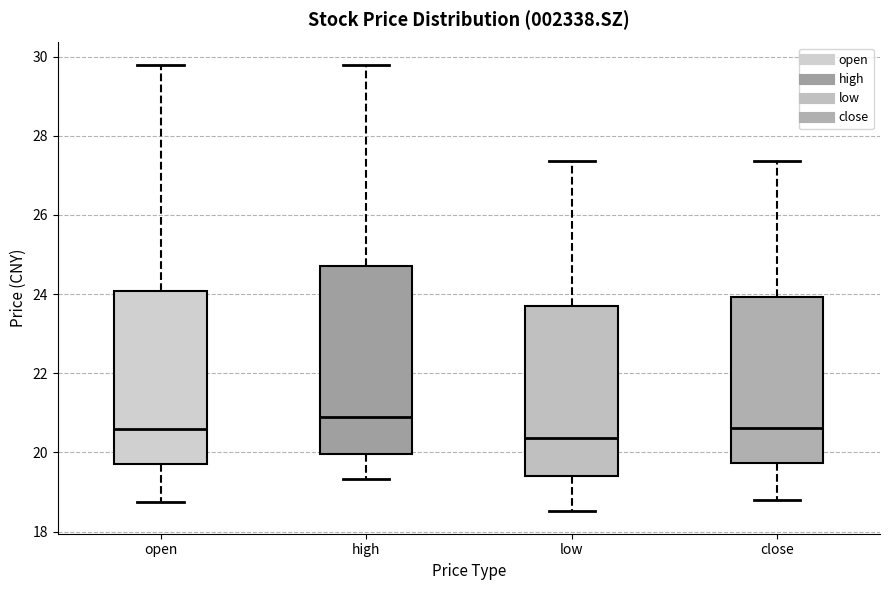

Reading left to right, read every box against the y-axis: the position of its median line, the range the box covers, and the ends of its whiskers. The values are not printed on the chart, so give them approximately, as read against the axis.

open: median 20.6, box 19.8 to 24.0, whiskers 18.8 to 29.8
high: median 20.8, box 20.0 to 24.8, whiskers 19.4 to 29.8
low: median 20.4, box 19.4 to 23.6, whiskers 18.6 to 27.4
close: median 20.6, box 19.8 to 24.0, whiskers 18.8 to 27.4